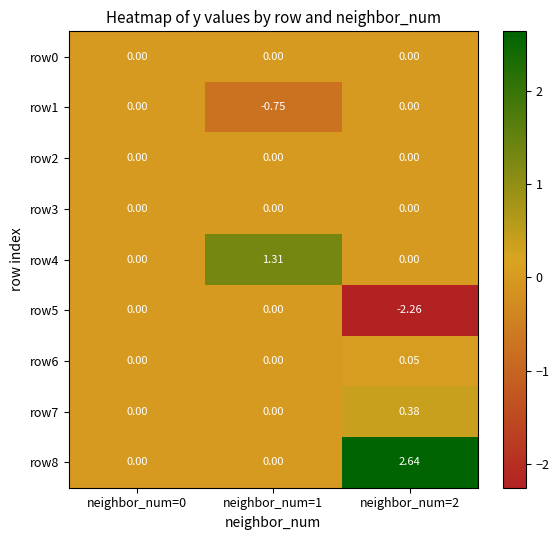

Is the value of row5 at neighbor_num=2 greater than the value of row7 at neighbor_num=0?

No